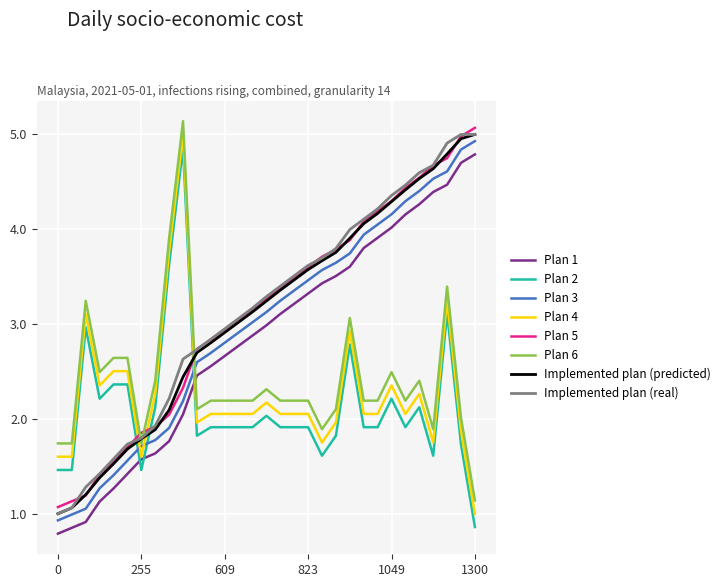

True or false: Plan 3 and Plan 1 intersect in this chart.

False